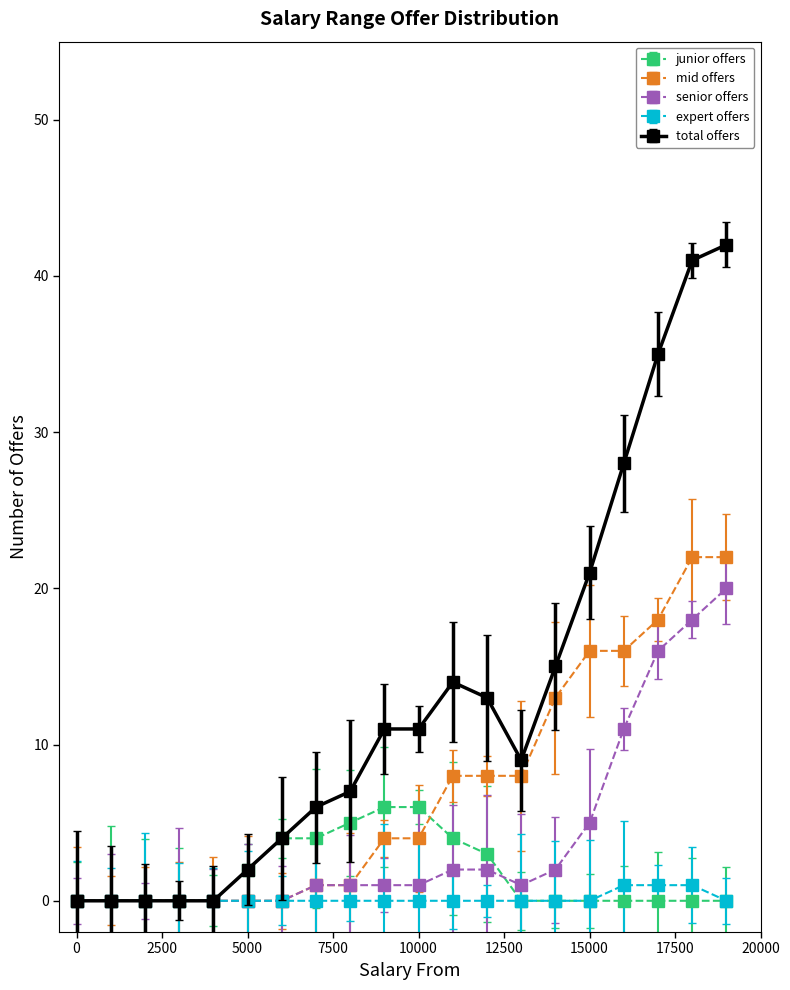

Which series has the widest spread of values?

total offers